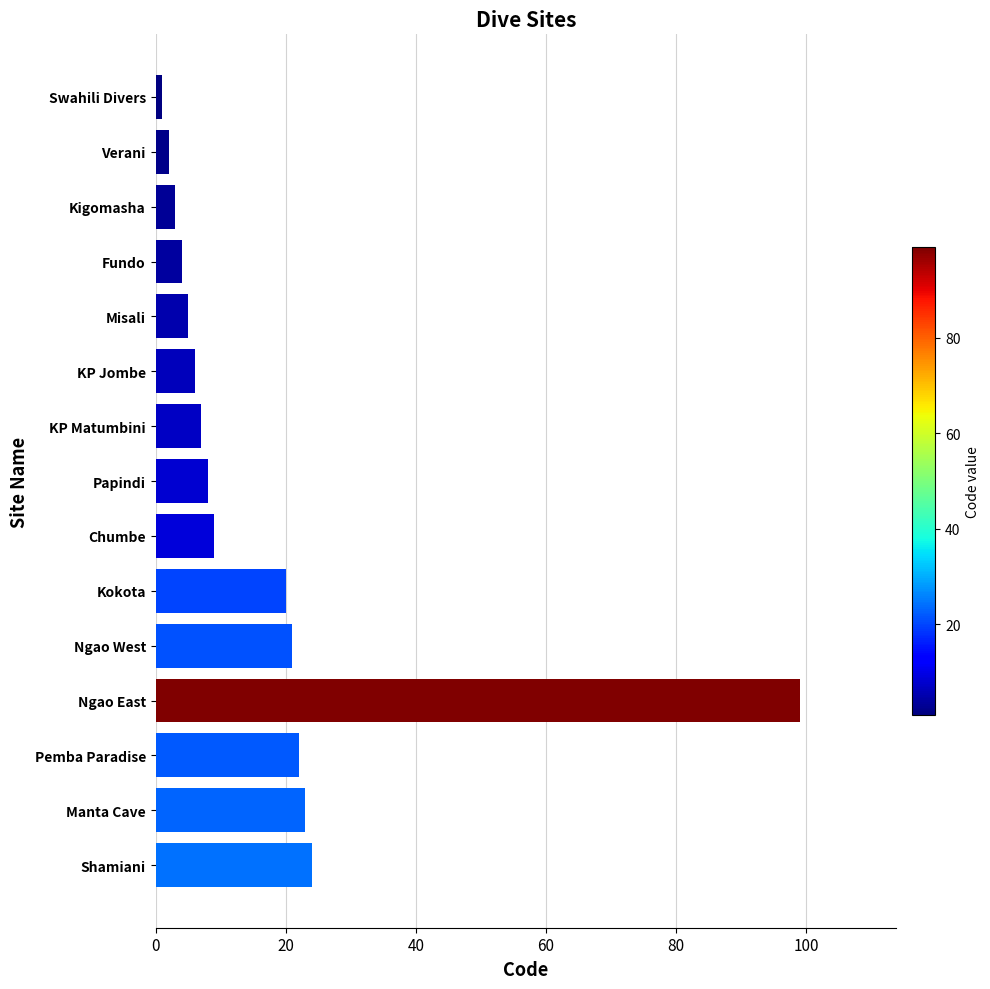

Is it true that the value at Pemba Paradise is 22?

True